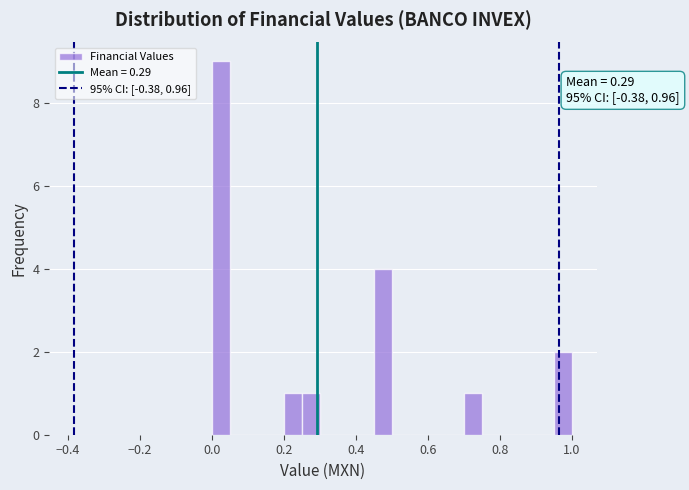

Read against the x-axis, roughly where is the centre of the tallest bar?

0.02